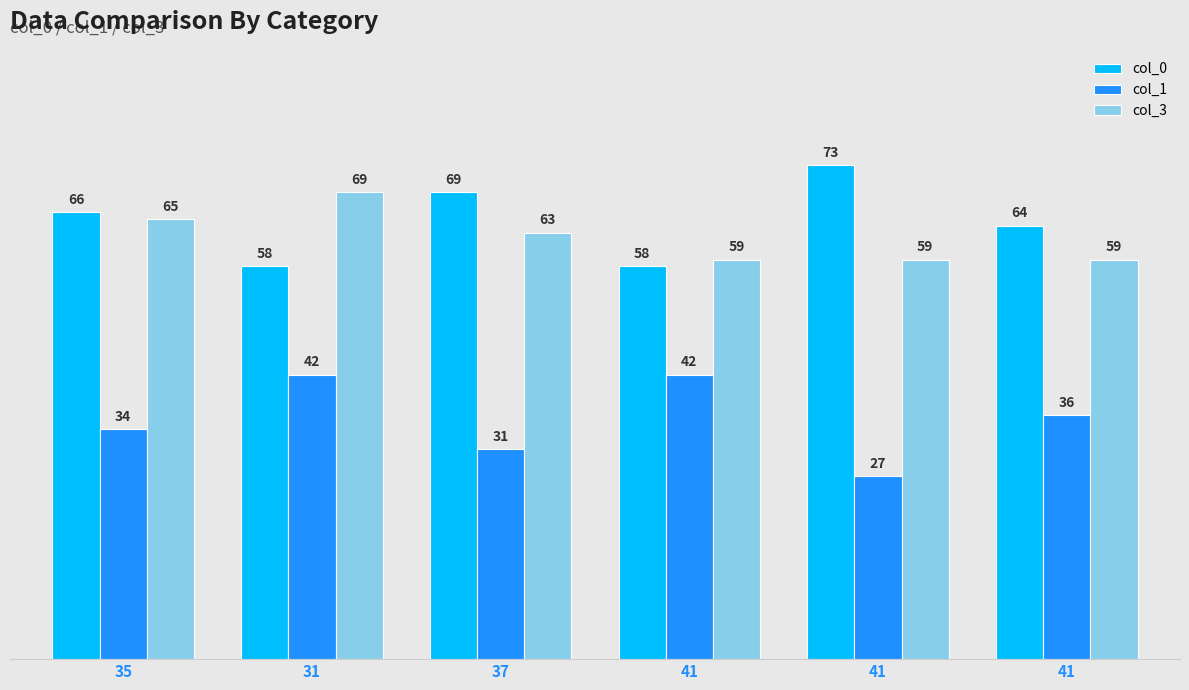

What is the label of the 4th bar from the right?

37